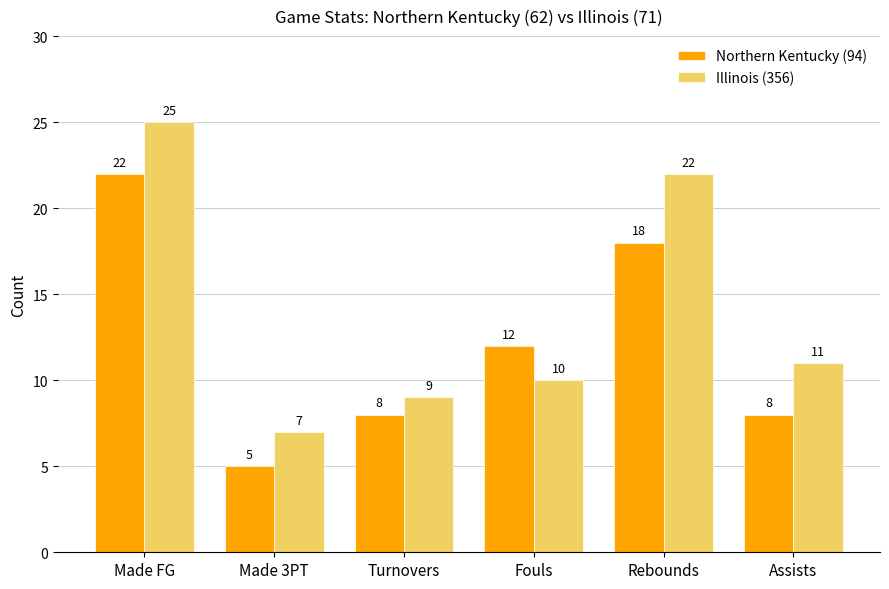

What is the difference between the maximum and minimum values in the Northern Kentucky (94) series?

17